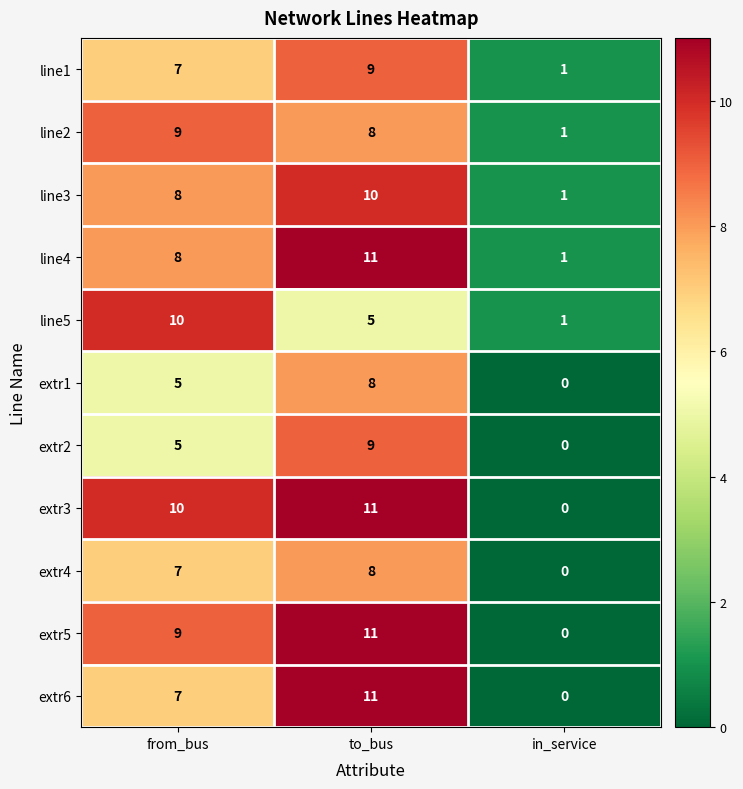

Which series has the largest total across all categories?

extr3